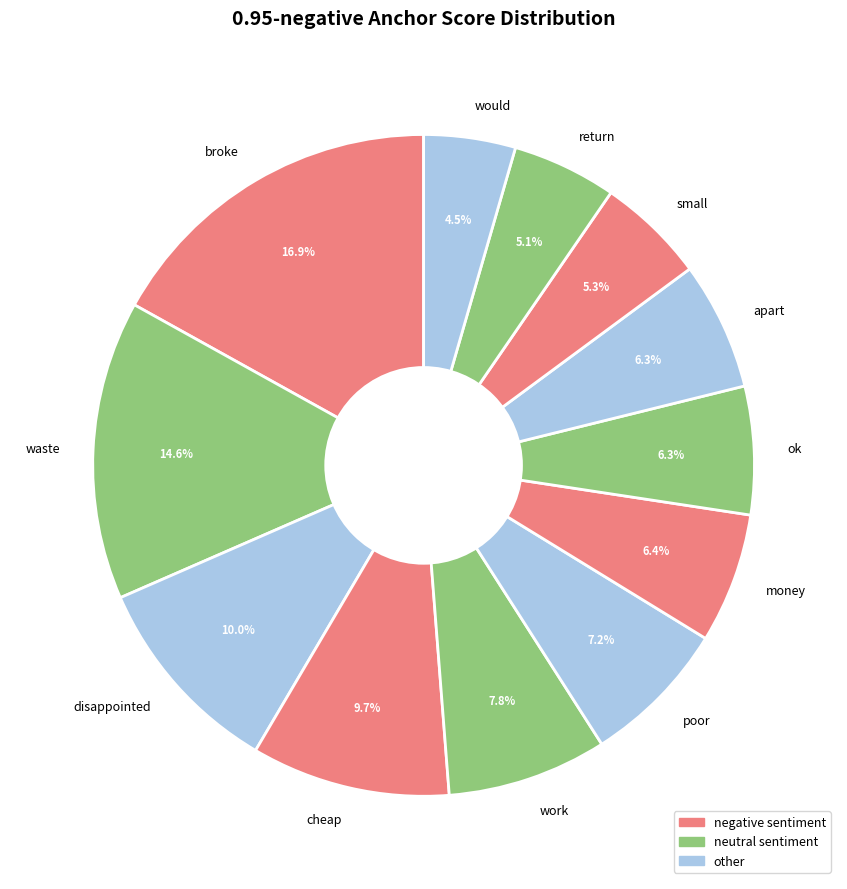

What is the smallest slice in the pie chart?

would